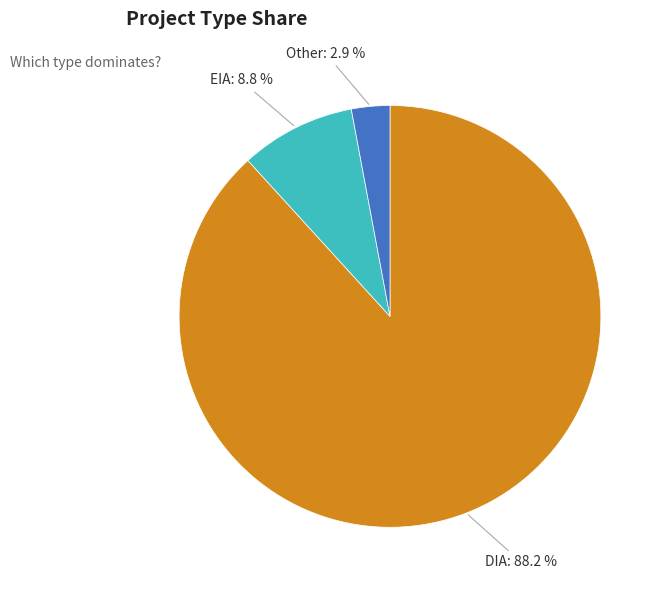

To the nearest percent, what is the difference between the EIA and DIA slice percentages?

79%